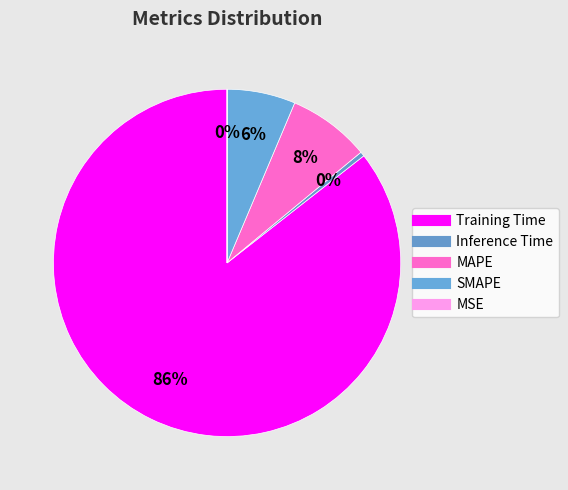

To the nearest percent, what percentage of the pie is Training Time?

86%